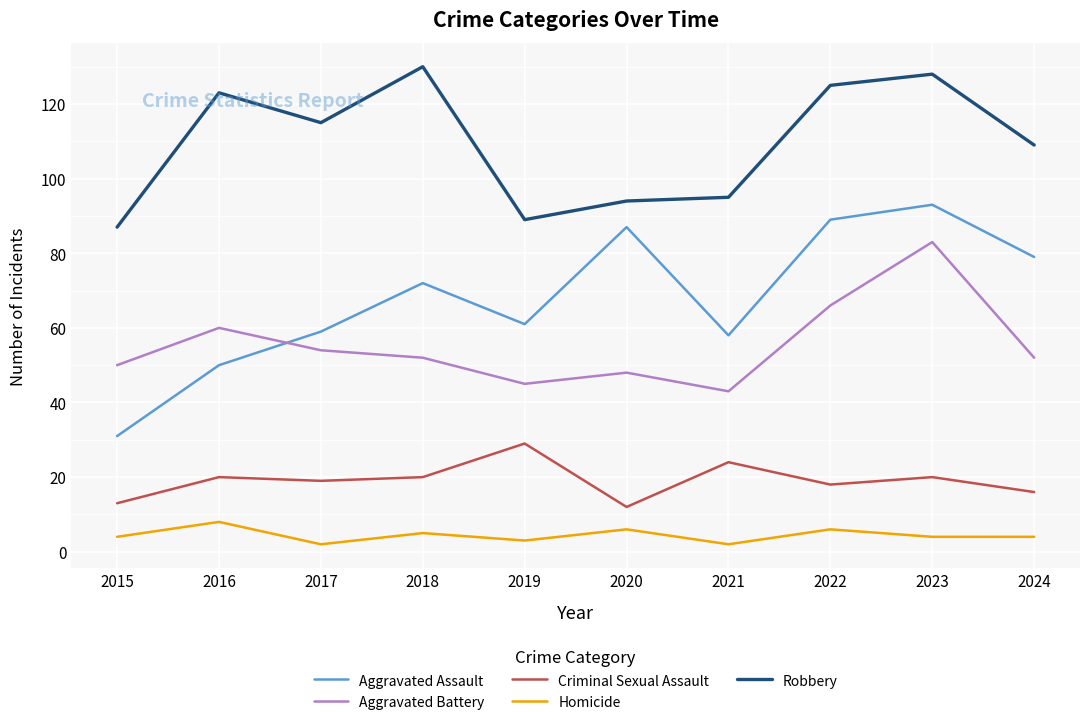

Reading left to right, list all the values displayed in this chart.

Aggravated Assault: 2015=31	2016=50	2017=59	2018=72	2019=61	2020=87	2021=58	2022=89	2023=93	2024=79
Aggravated Battery: 2015=50	2016=60	2017=54	2018=52	2019=45	2020=48	2021=43	2022=66	2023=83	2024=52
Criminal Sexual Assault: 2015=13	2016=20	2017=19	2018=20	2019=29	2020=12	2021=24	2022=18	2023=20	2024=16
Homicide: 2015=4	2016=8	2017=2	2018=5	2019=3	2020=6	2021=2	2022=6	2023=4	2024=4
Robbery: 2015=87	2016=123	2017=115	2018=130	2019=89	2020=94	2021=95	2022=125	2023=128	2024=109